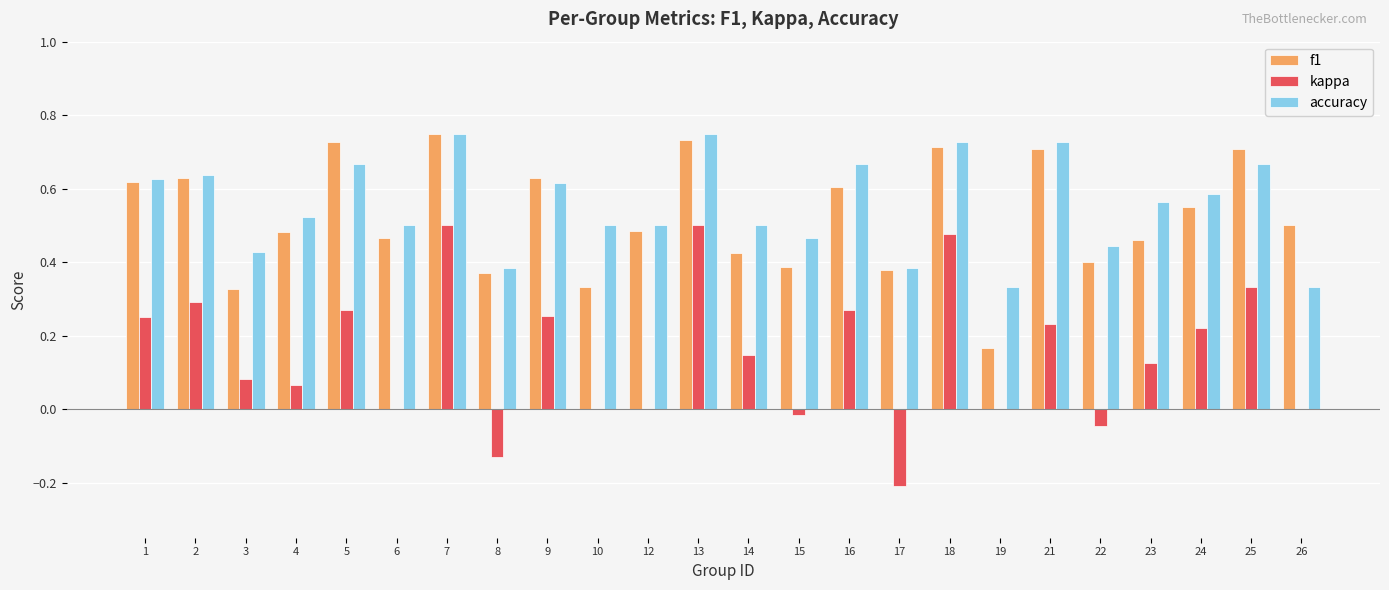

Which series changed the most between 10 and 14?

kappa